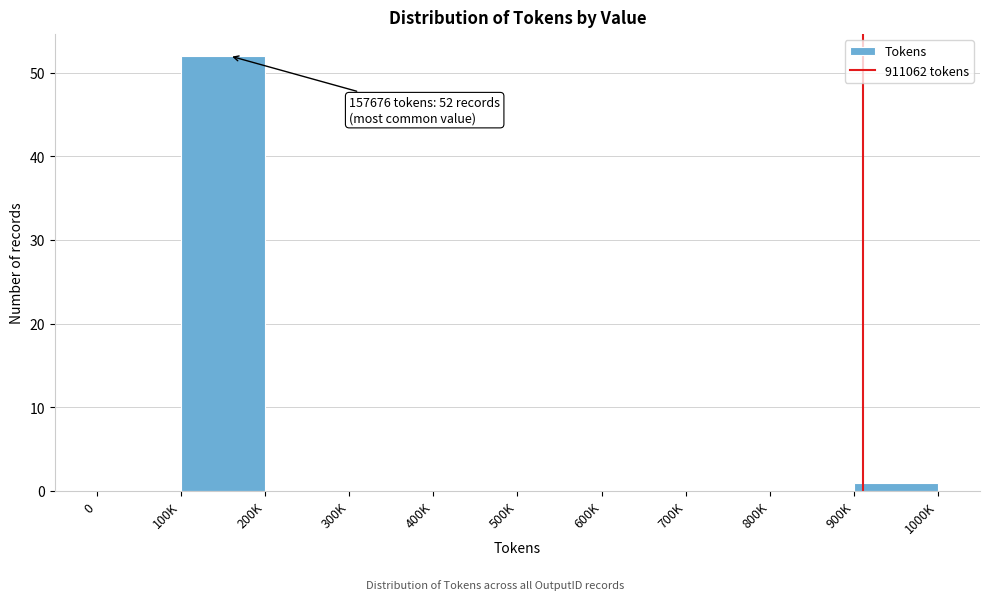

Reading left to right, what are all the values shown in this chart?

0=0	100K=52	200K=0	300K=0	400K=0	500K=0	600K=0	700K=0	800K=0	900K=1